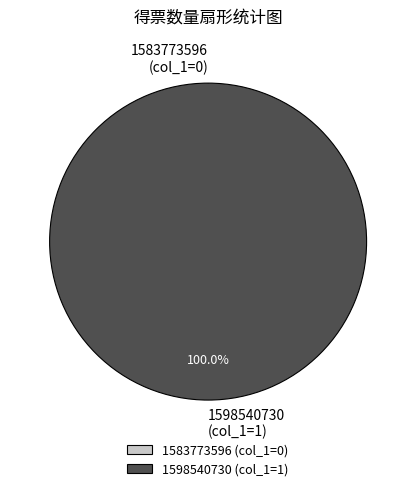

Does other account for over 50% of the chart?

No